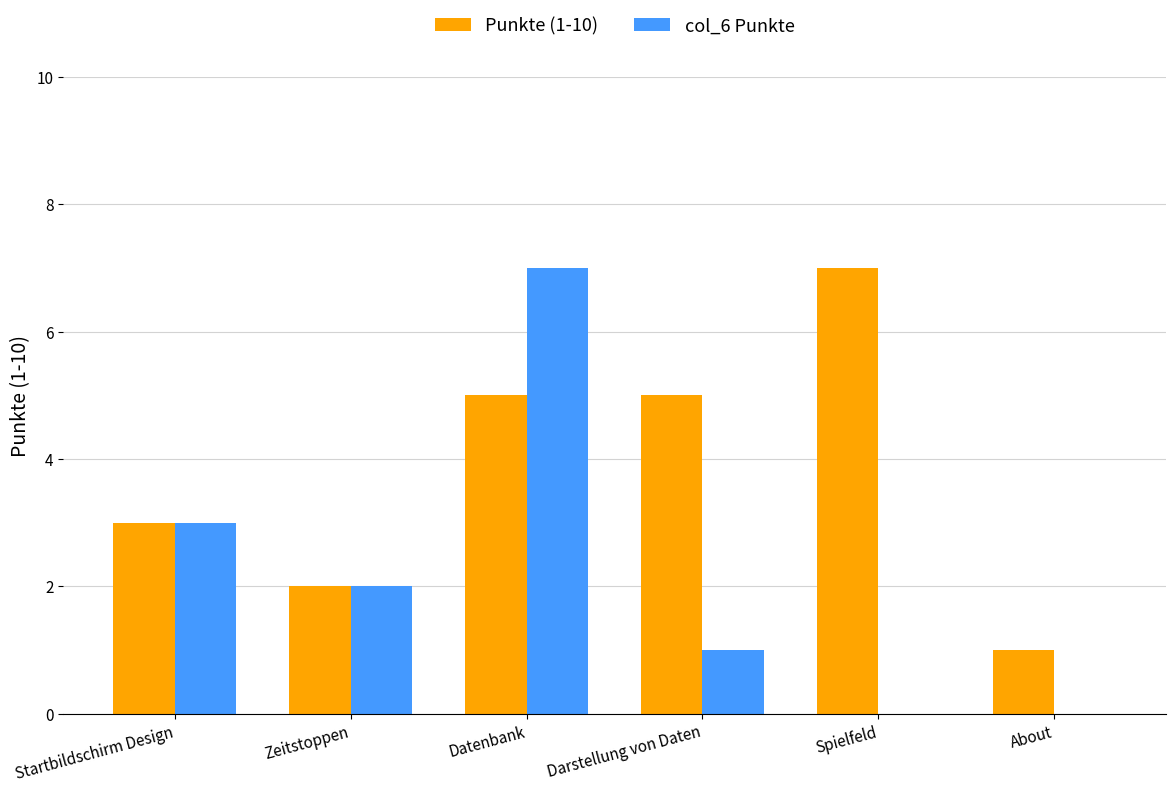

How many groups of bars are there?

6